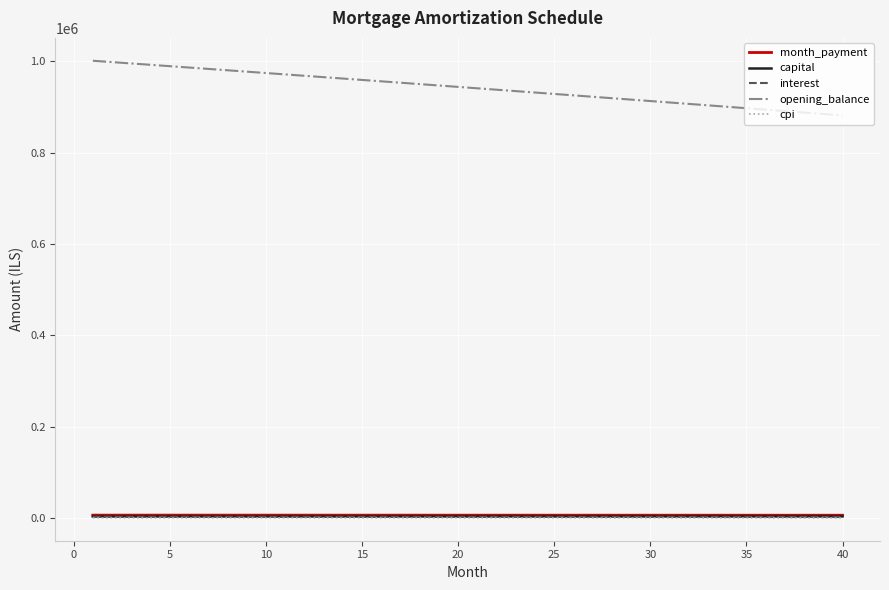

True or false: capital and opening_balance intersect in this chart.

False